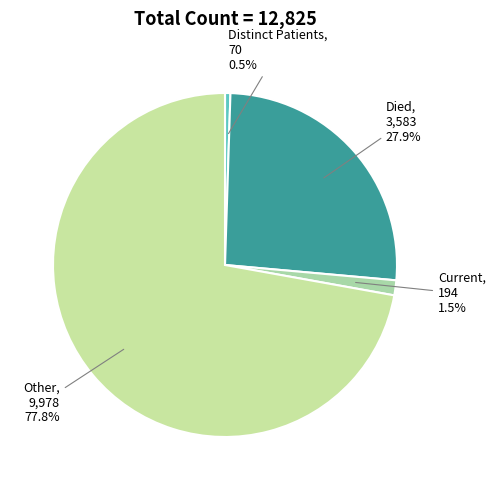

Is it true that countDied is 11% of the pie?

False